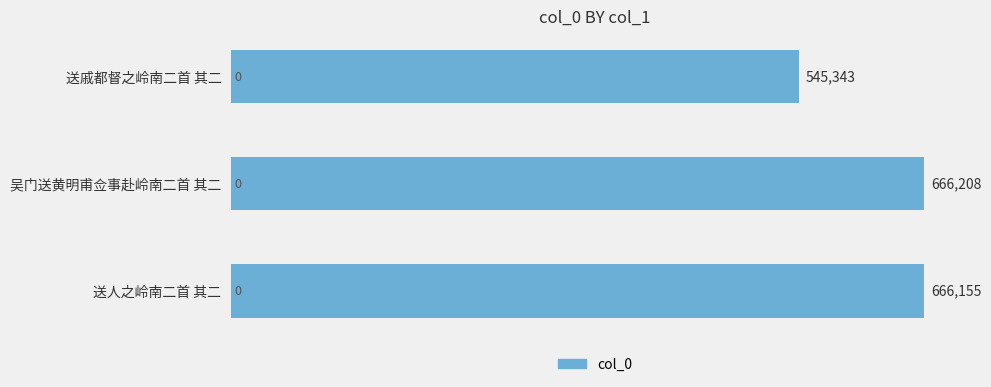

Between 送人之岭南二首 其二 and 吴门送黄明甫佥事赴岭南二首 其二, which is larger?

吴门送黄明甫佥事赴岭南二首 其二